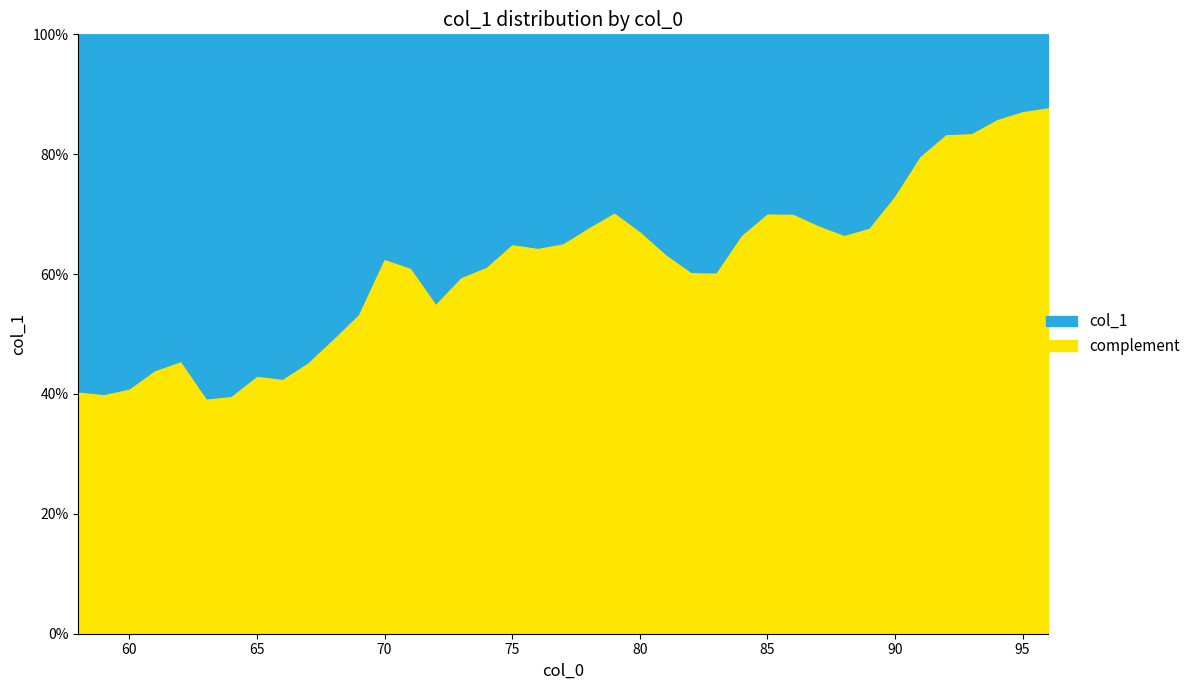

Reading left to right, list all the values displayed in this chart.

58=0.6	59=0.6	60=0.6	61=0.6	62=0.5	63=0.6	64=0.6	65=0.6	66=0.6	67=0.5	68=0.5	69=0.5	70=0.4	71=0.4	72=0.5	73=0.4	74=0.4	75=0.4	76=0.4	77=0.4	78=0.3	79=0.3	80=0.3	81=0.4	82=0.4	83=0.4	84=0.3	85=0.3	86=0.3	87=0.3	88=0.3	89=0.3	90=0.3	91=0.2	92=0.2	93=0.2	94=0.1	95=0.1	96=0.1